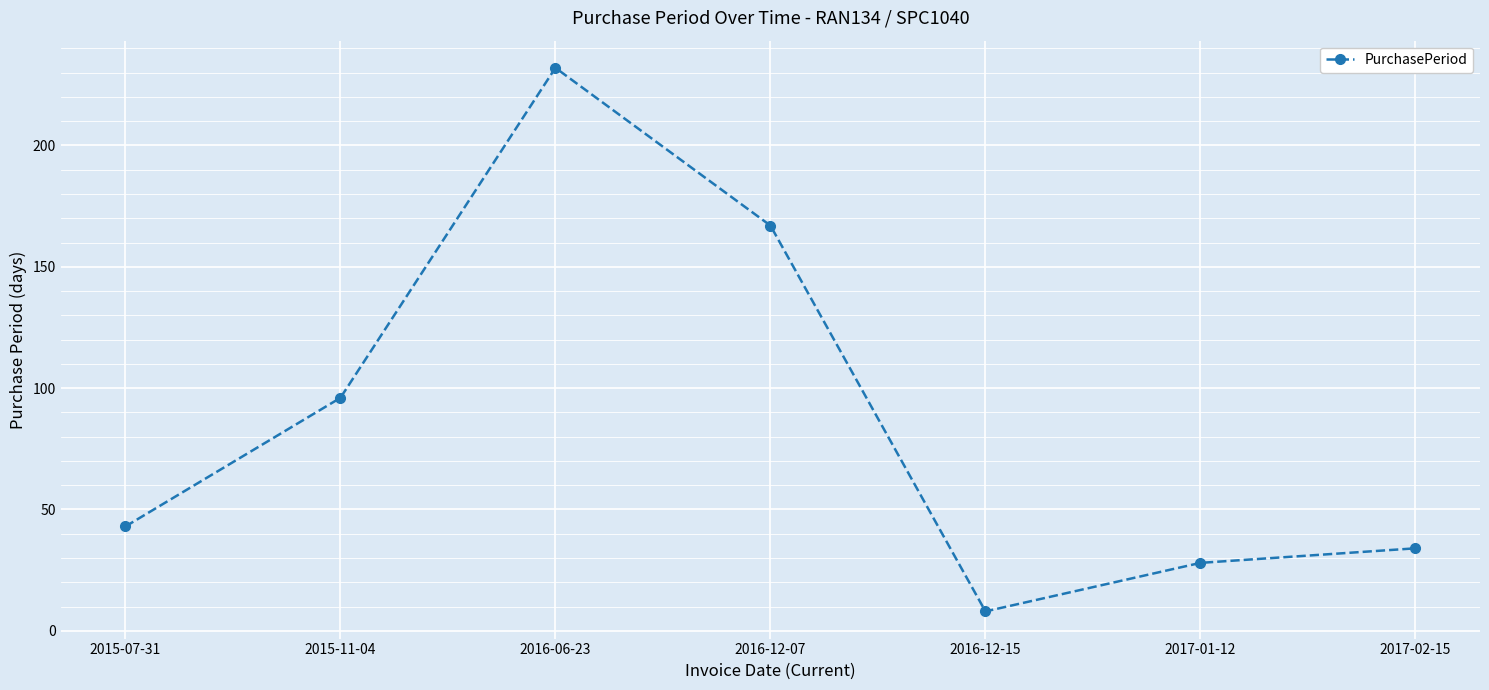

Reading left to right, list all the values displayed in this chart.

2015-07-31=43	2015-11-04=96	2016-06-23=232	2016-12-07=167	2016-12-15=8	2017-01-12=28	2017-02-15=34